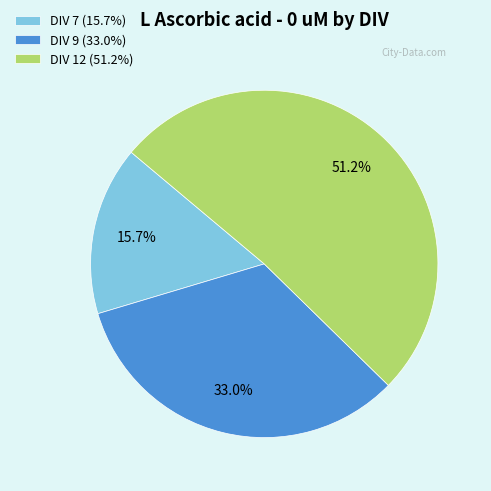

Is there a majority slice in this chart?

Yes